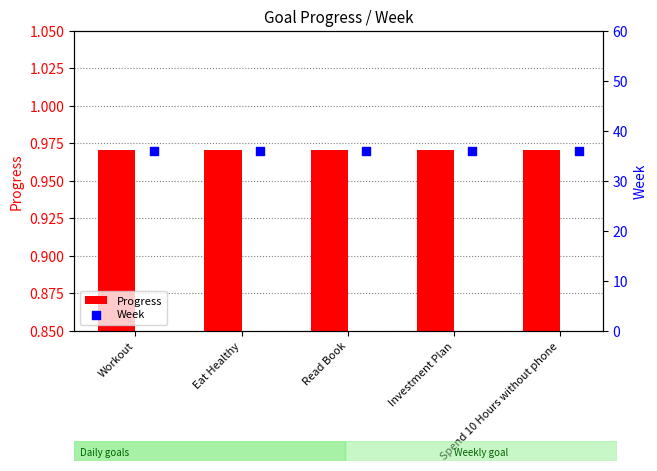

Which series has the widest spread of Y values?

Progress